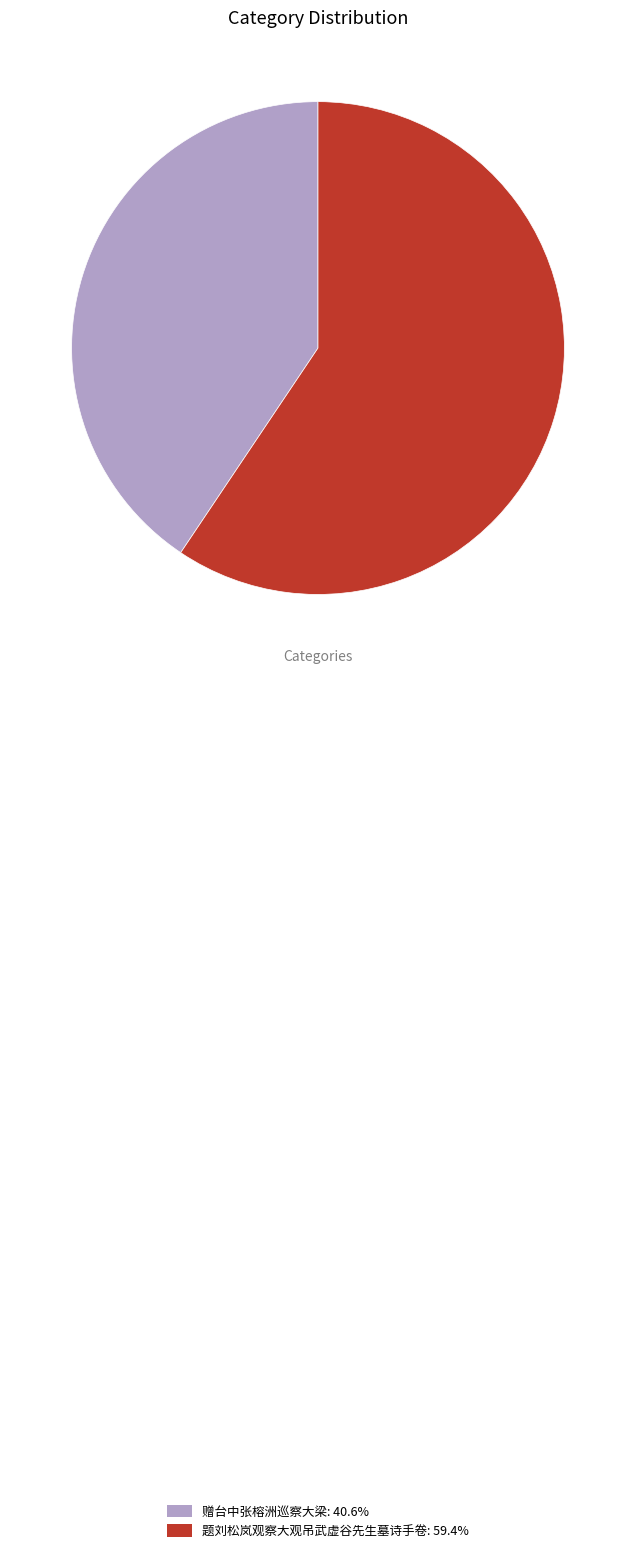

The 题刘松岚观察大观吊武虚谷先生墓诗手卷 slice represents 59% of the pie. True or false?

True